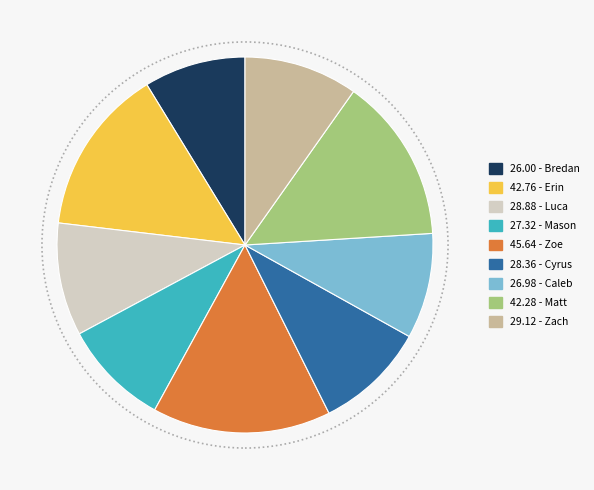

Does any single category account for the majority?

No